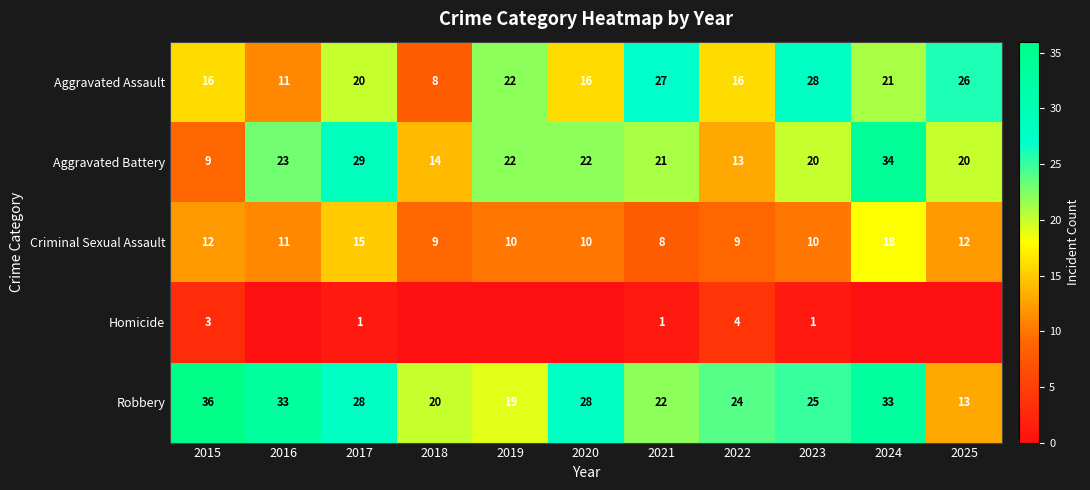

Where is Robbery nearest to the value 24?

2022